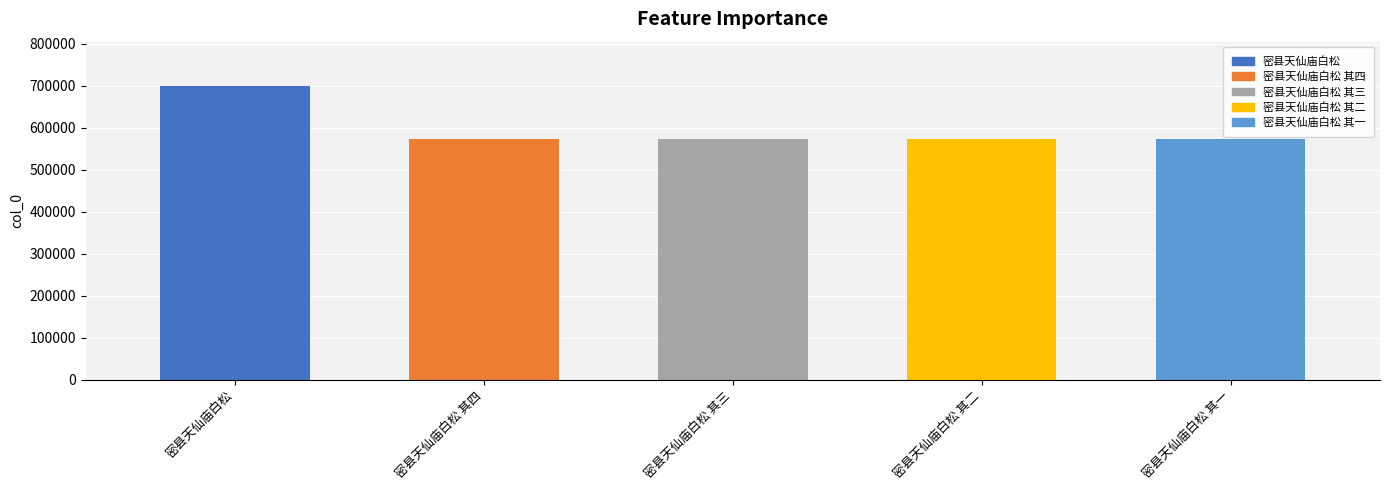

How many data points does each series have?

5